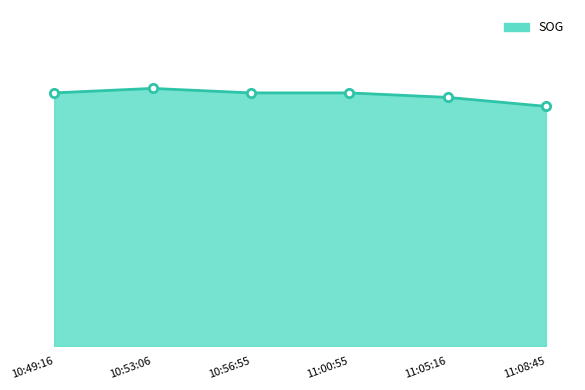

Is this an area chart (filled region under the line)?

Yes